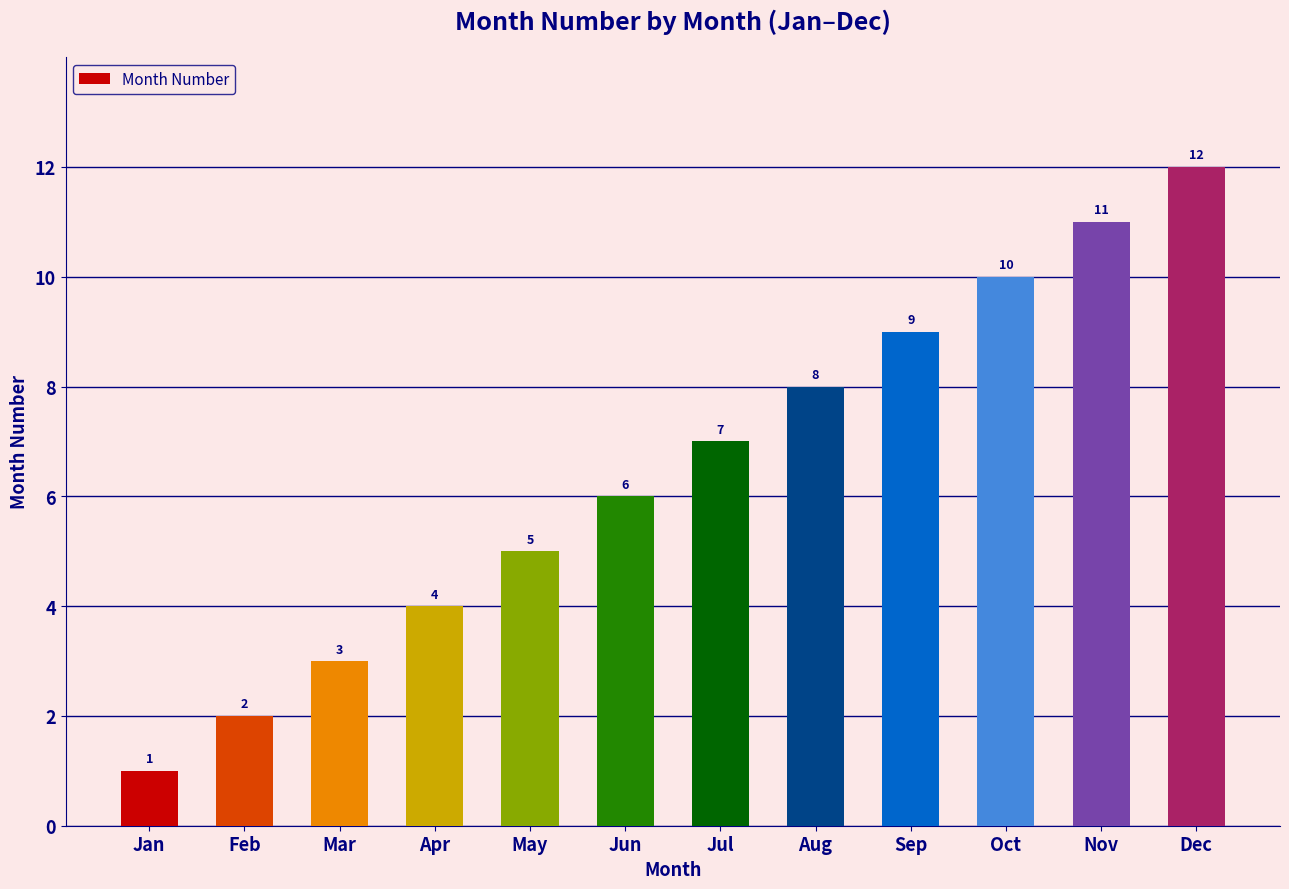

Where is the data nearest to the value 6?

Jun